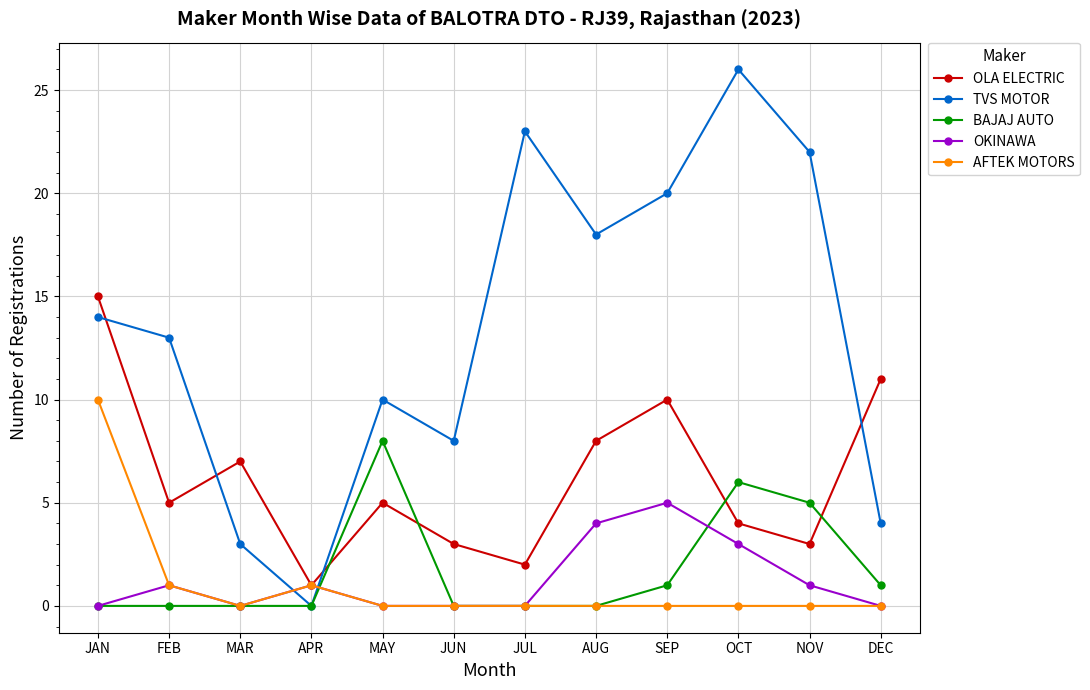

What is the difference between the second highest and minimum values in the BAJAJ AUTO series?

6